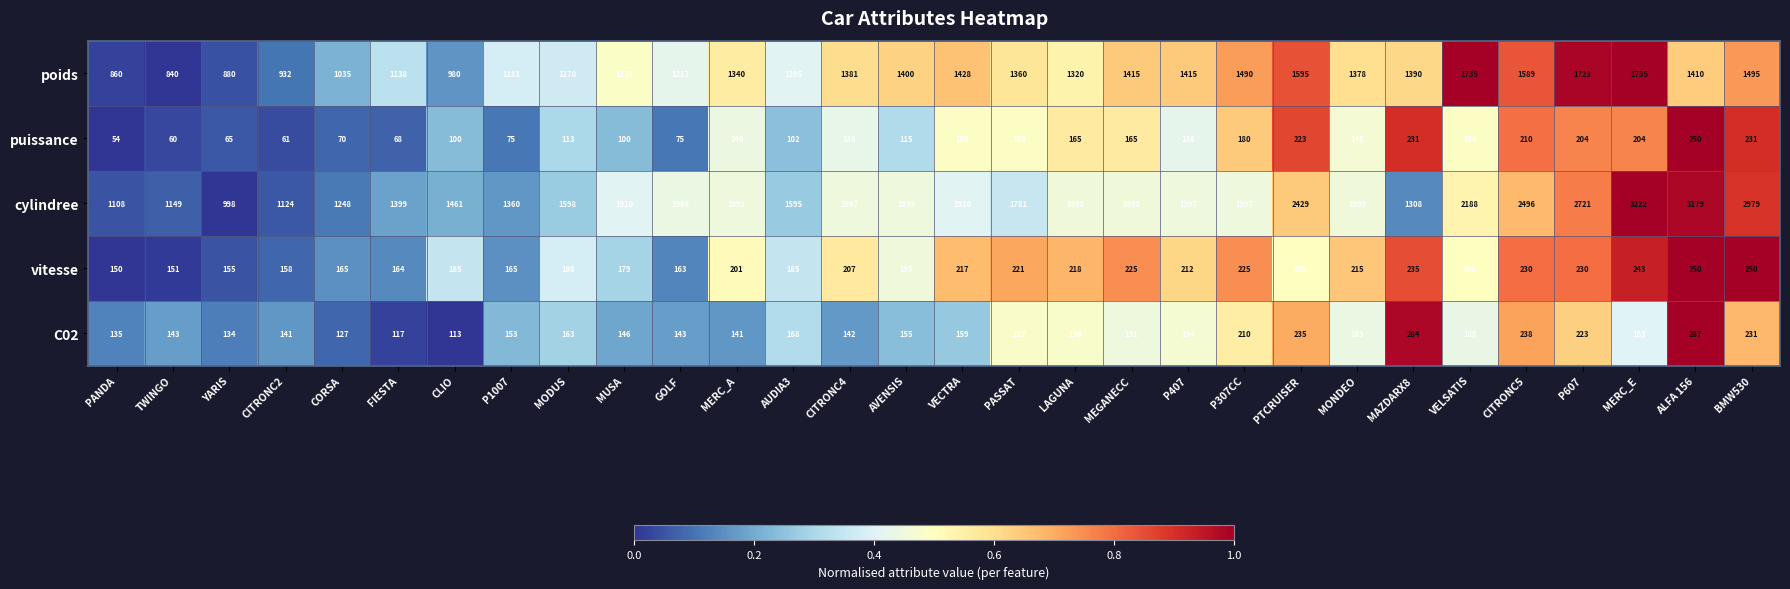

At VELSATIS, list the series in order from largest to smallest.

cylindree, poids, vitesse, C02, puissance